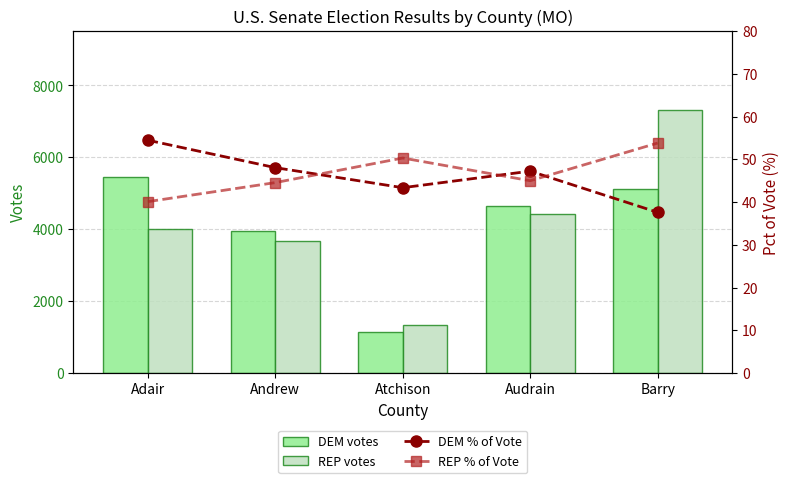

The value of DEM votes at Adair is 5457. True or false?

True